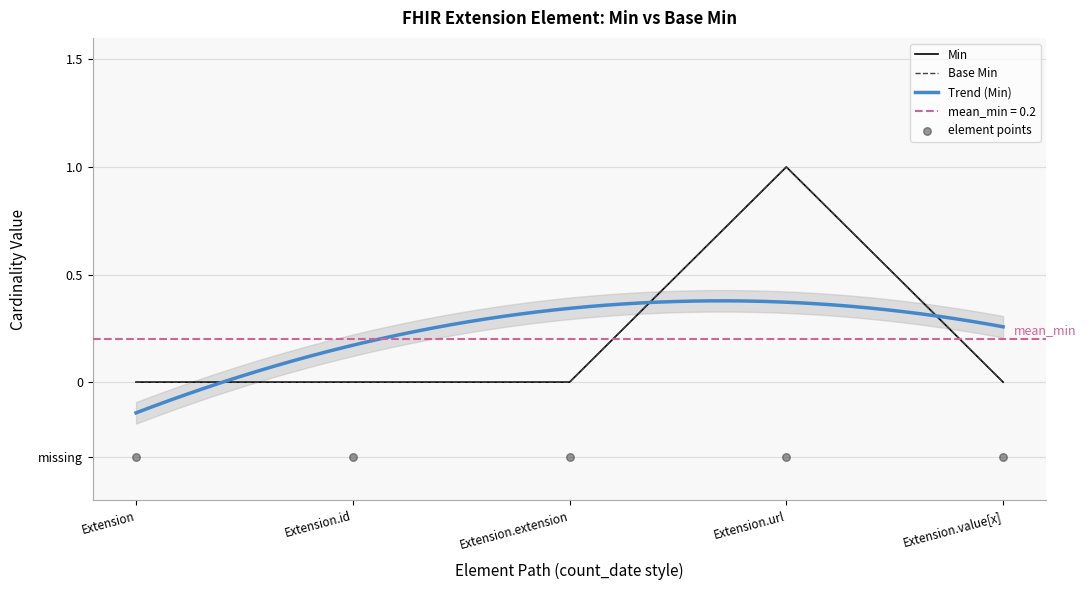

Which series has the largest total across all categories?

Min